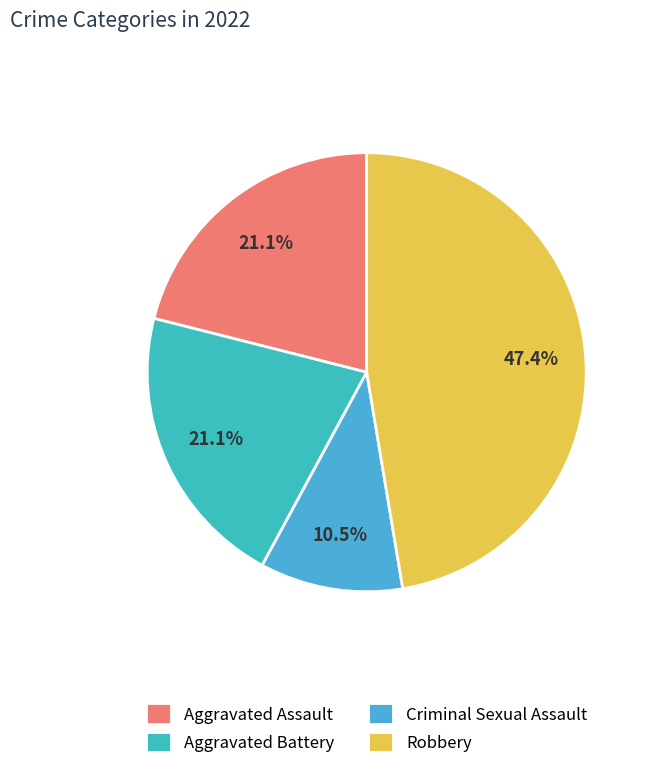

Does Robbery account for over 50% of the chart?

No